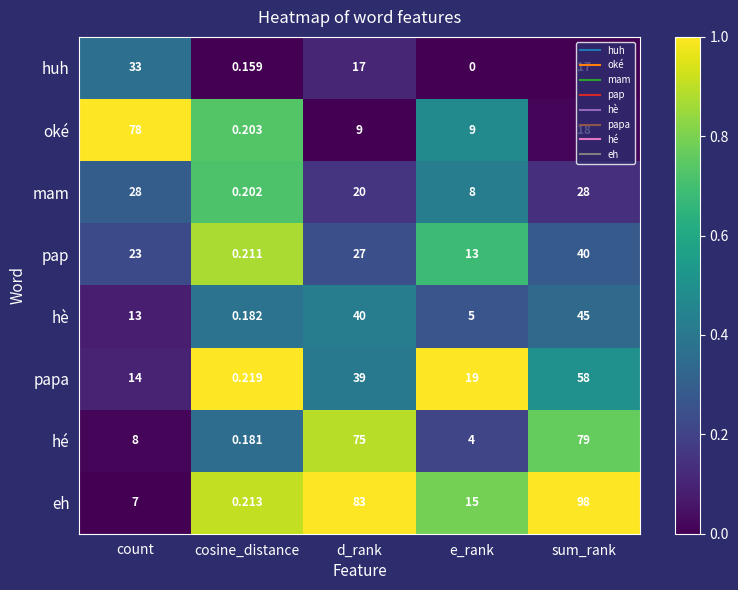

Which series changed the most between count and cosine_distance?

oké